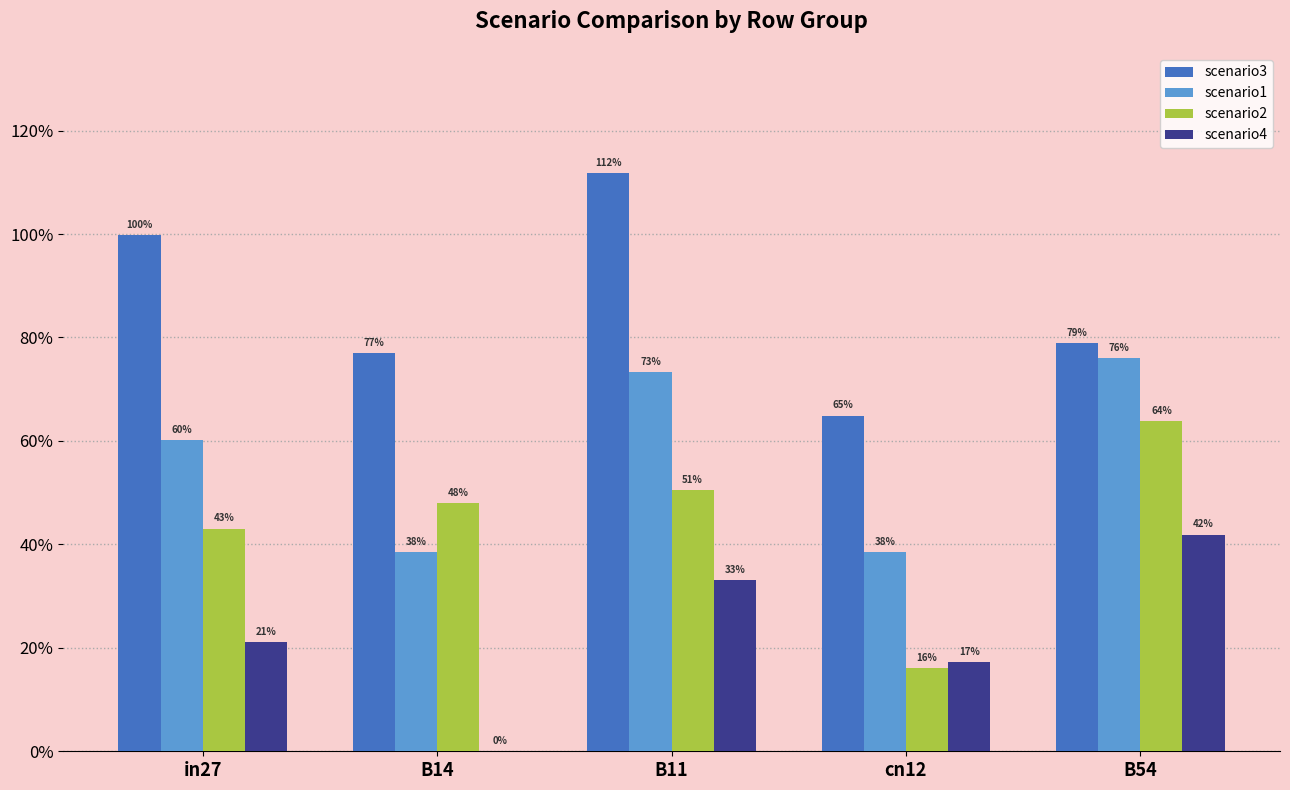

True or false: job600_scenario3_1199 has a value of 0.8 at B54.

True